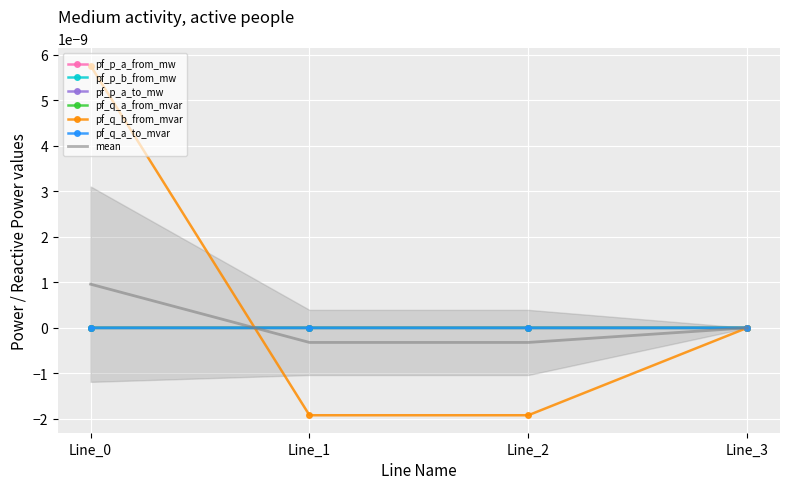

Which series has the largest range (max minus min)?

pf_q_b_from_mvar